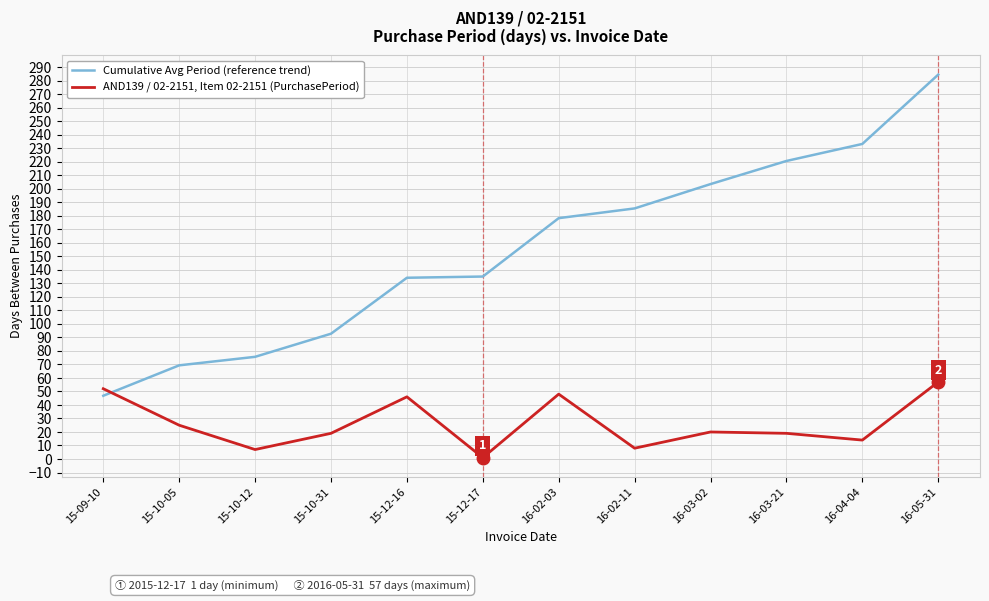

What is the spread (max minus min) of values at 16-02-03?

130.2